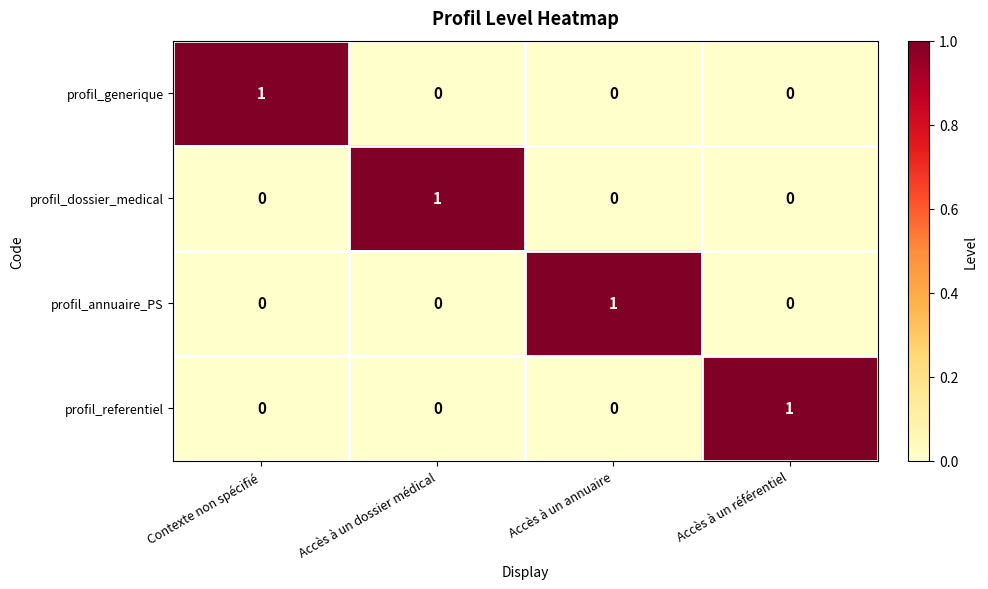

At how many categories does at least one series exceed 0?

4